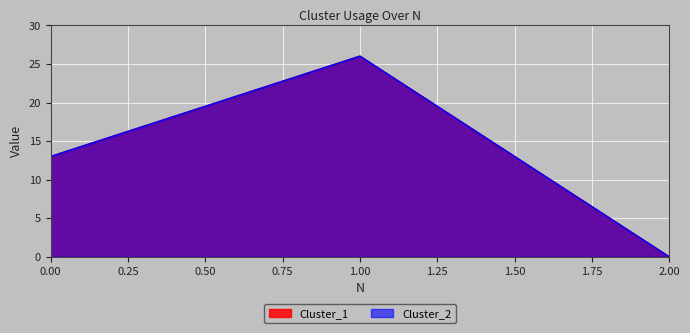

What is the sum of all Cluster_2 values?

39